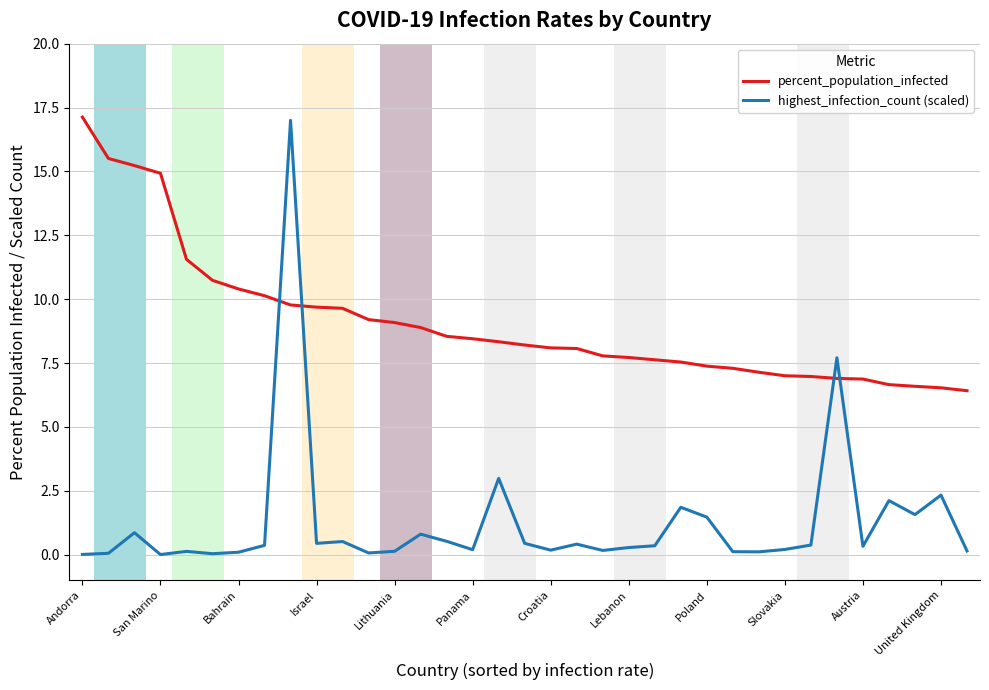

Which series ends up on top after the final intersection of percent_population_infected and highest_infection_count (scaled)?

percent_population_infected